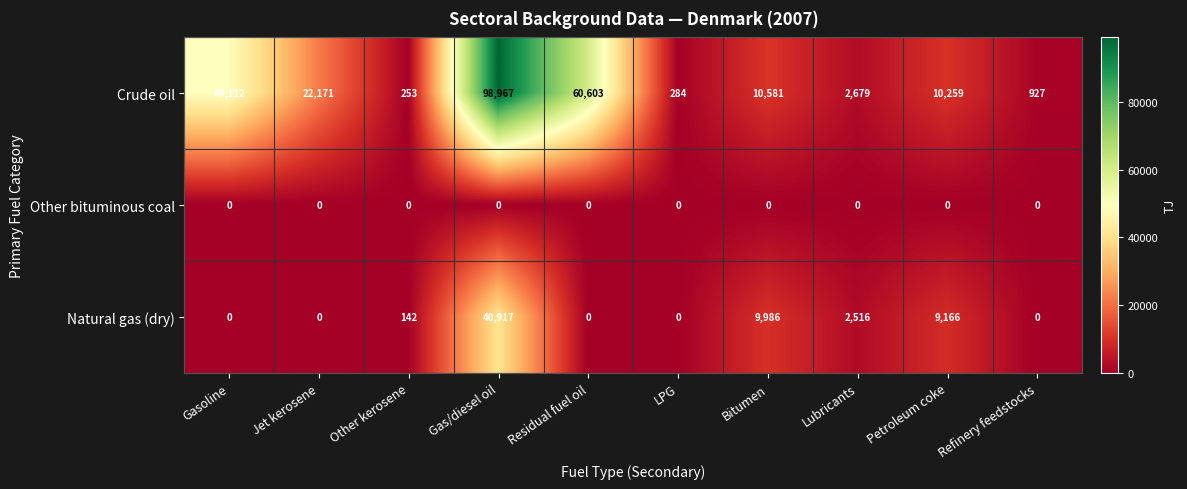

What is the maximum value shown in the chart?

98967